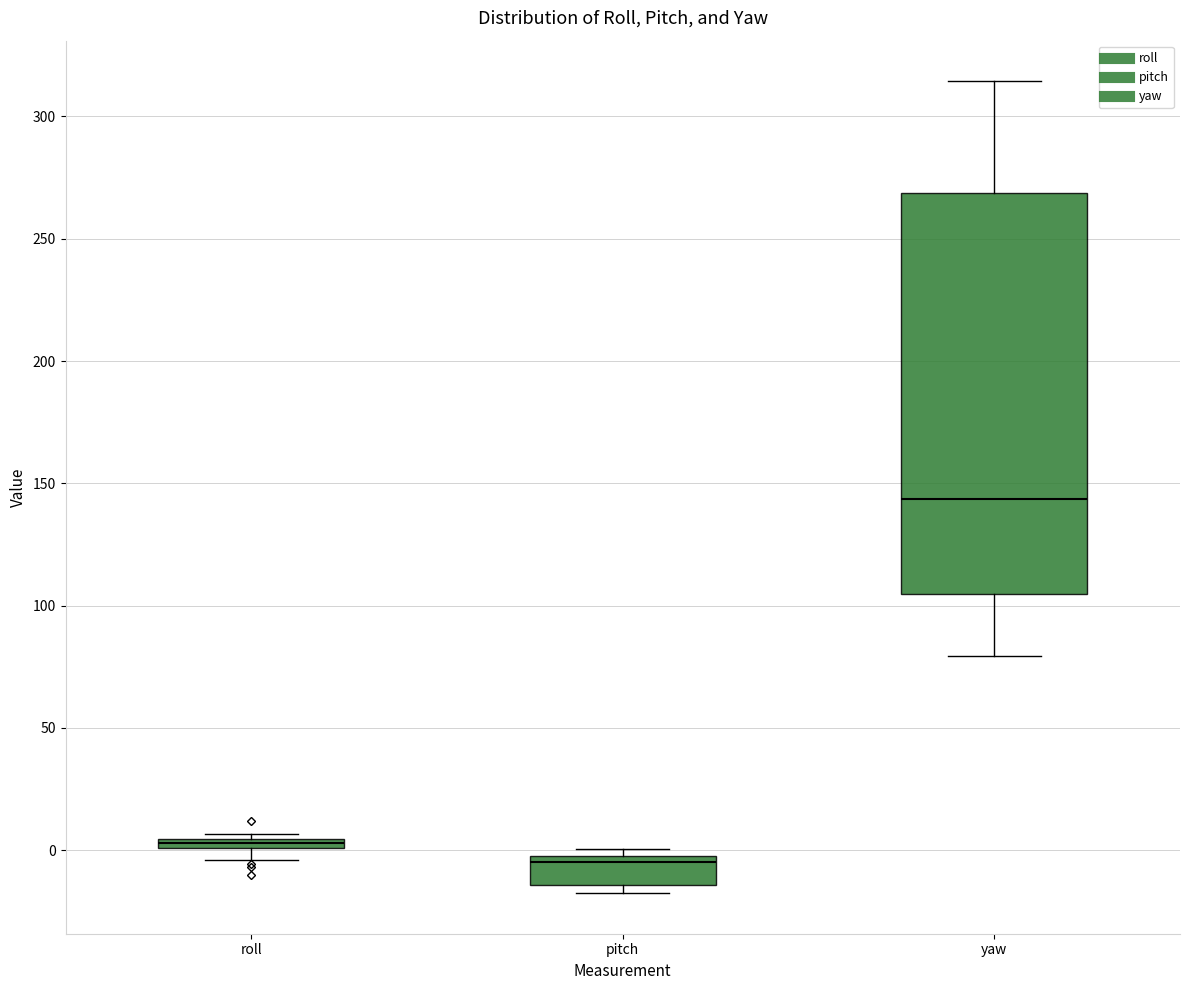

Where is the lower edge of the box for yaw on the y-axis? The values are not printed on the chart, so give them approximately, as read against the axis.

105